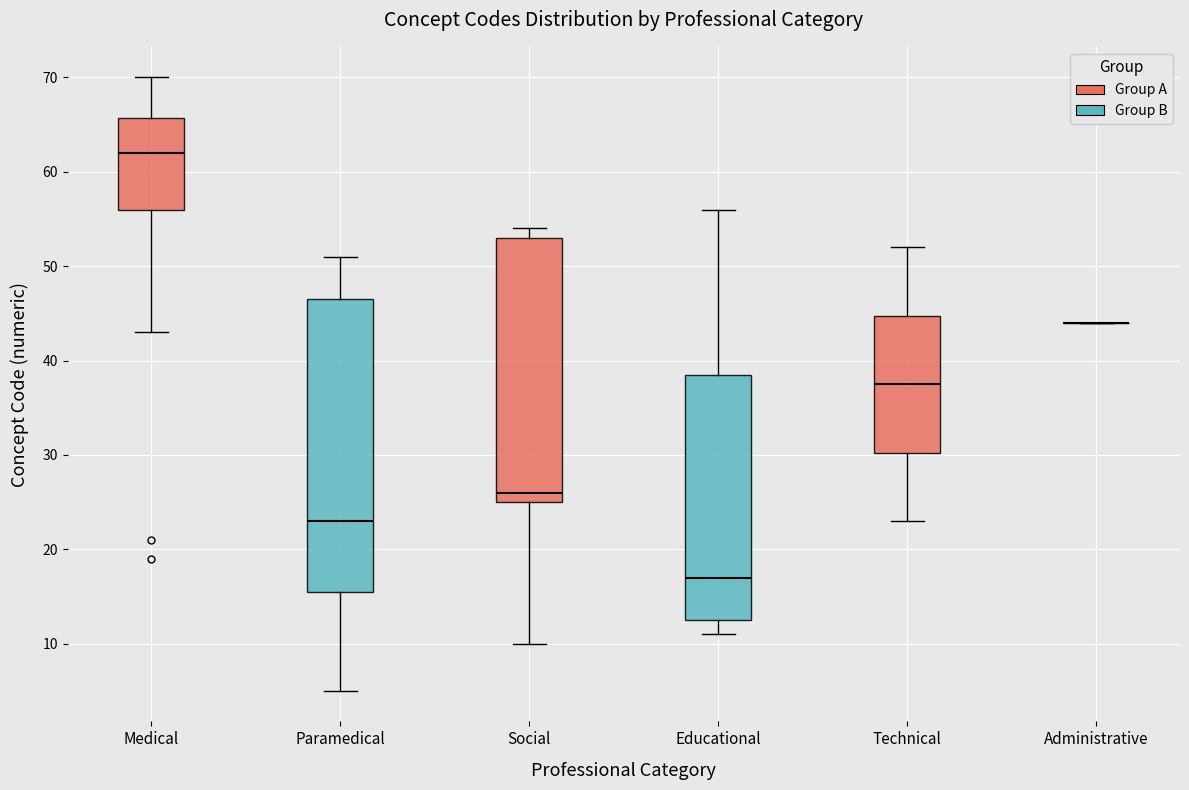

Which box is the tallest, from its lower edge to its upper edge?

Paramedical